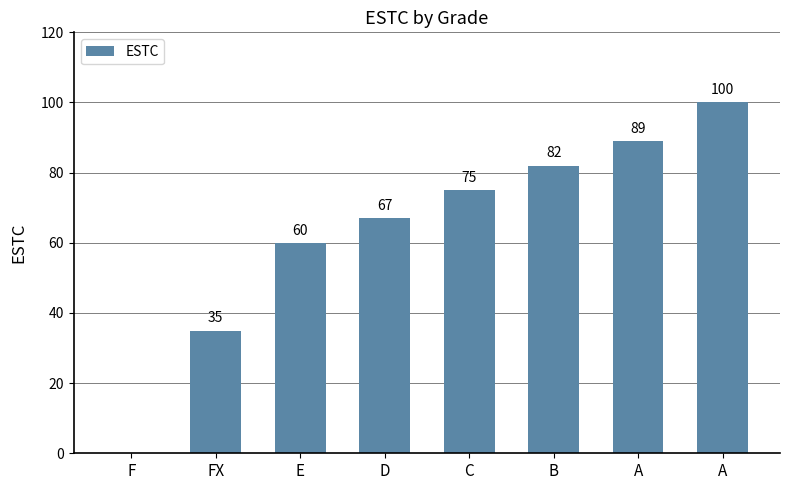

Which label corresponds to the smallest value in the chart?

F